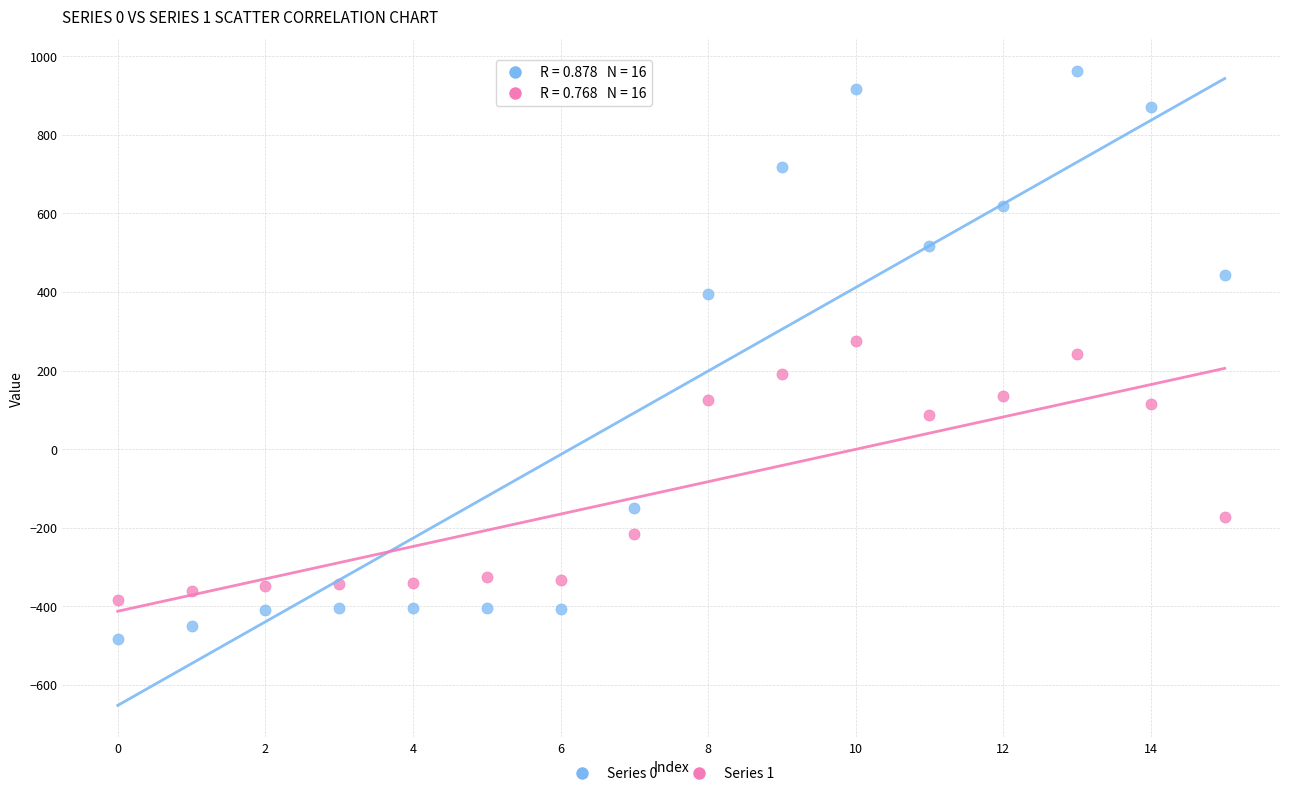

In the Series 1 series, what Y value is closest to -55?

-173.1